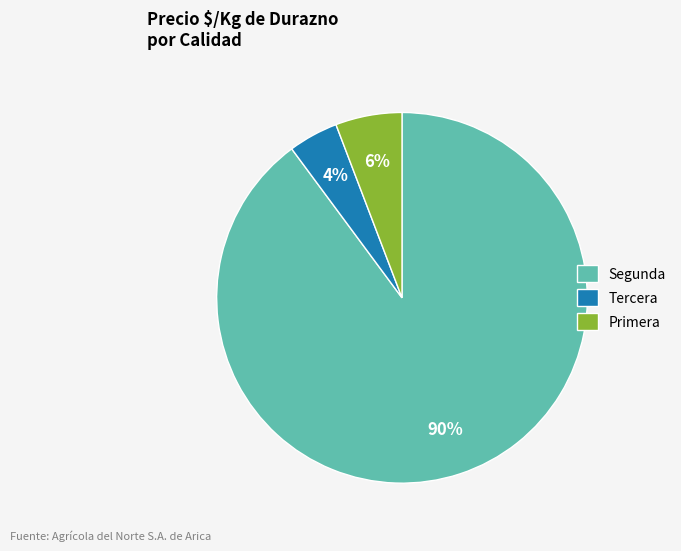

Does any single category account for the majority?

Yes